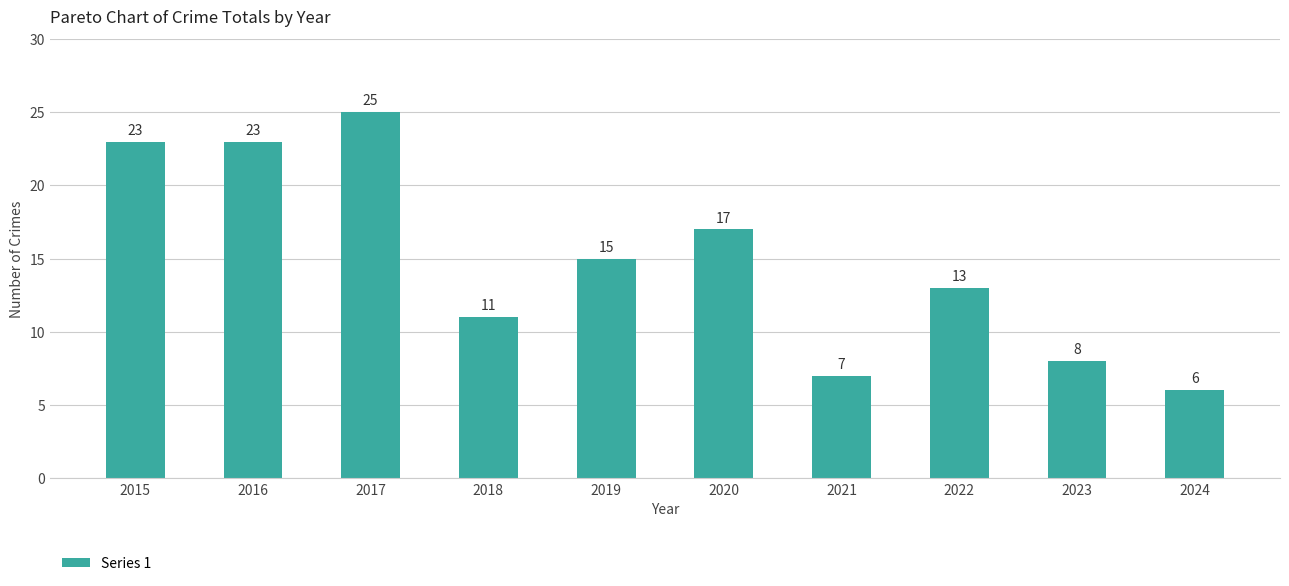

The chart shows a value of 14 at 2015. True or false?

False